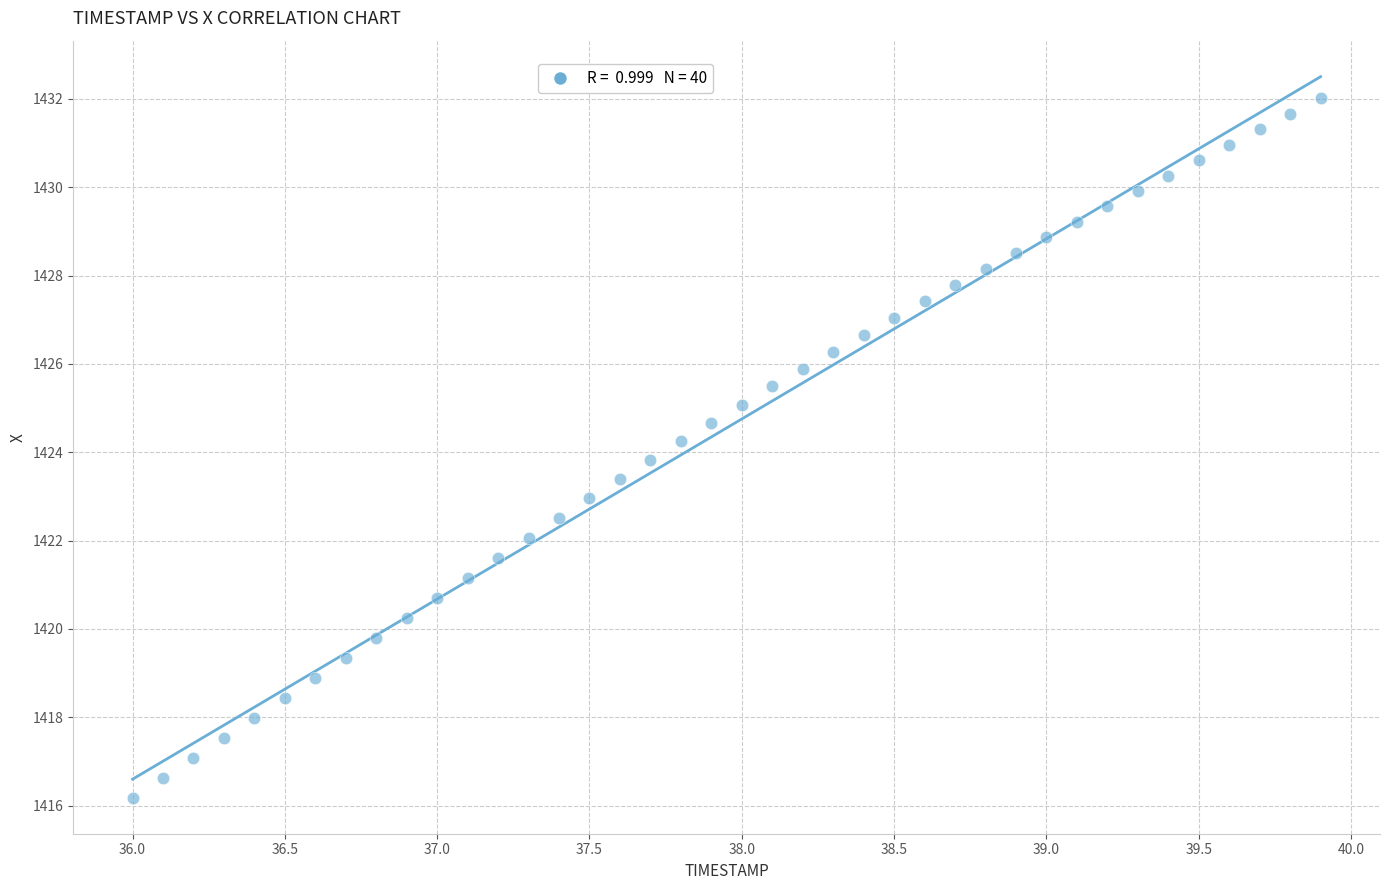

What is the range of Y values (max minus min)?

15.8